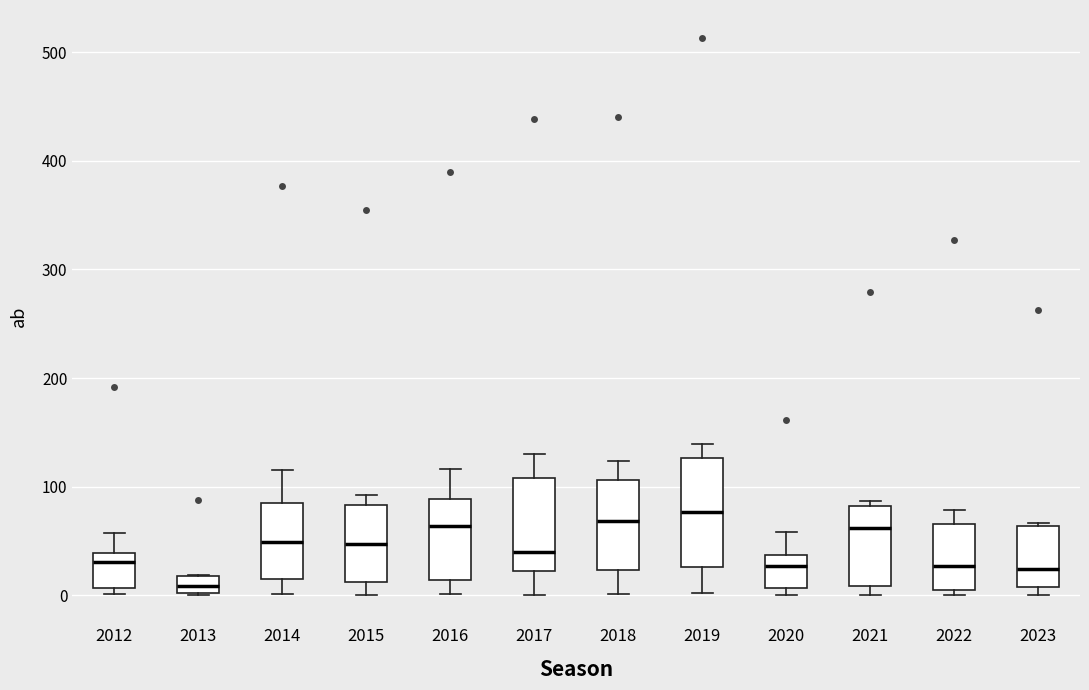

Comparing the boxes themselves (not the whiskers), which one is the tallest?

2019